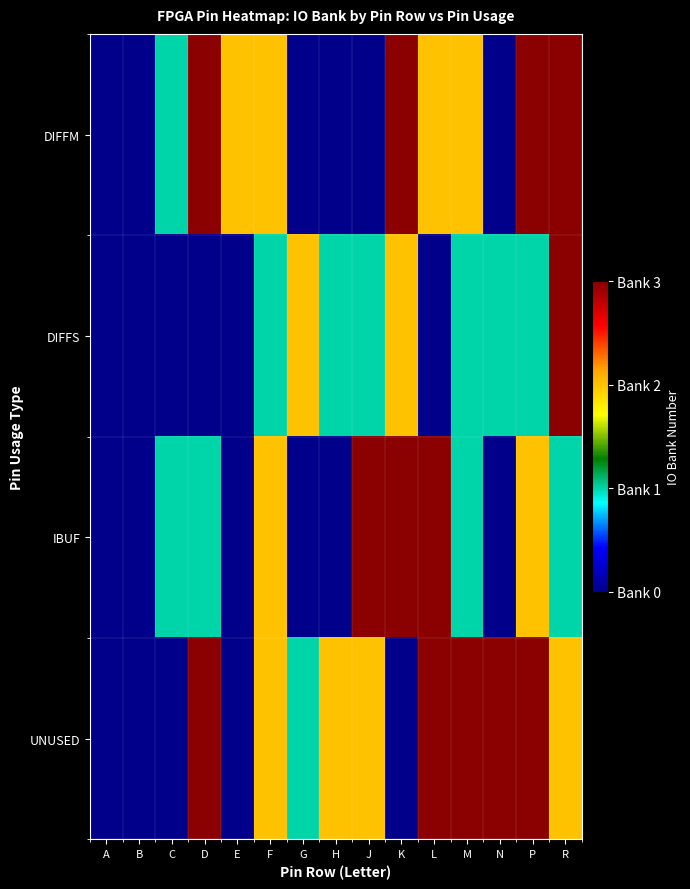

Which has a higher value, D or L?

D